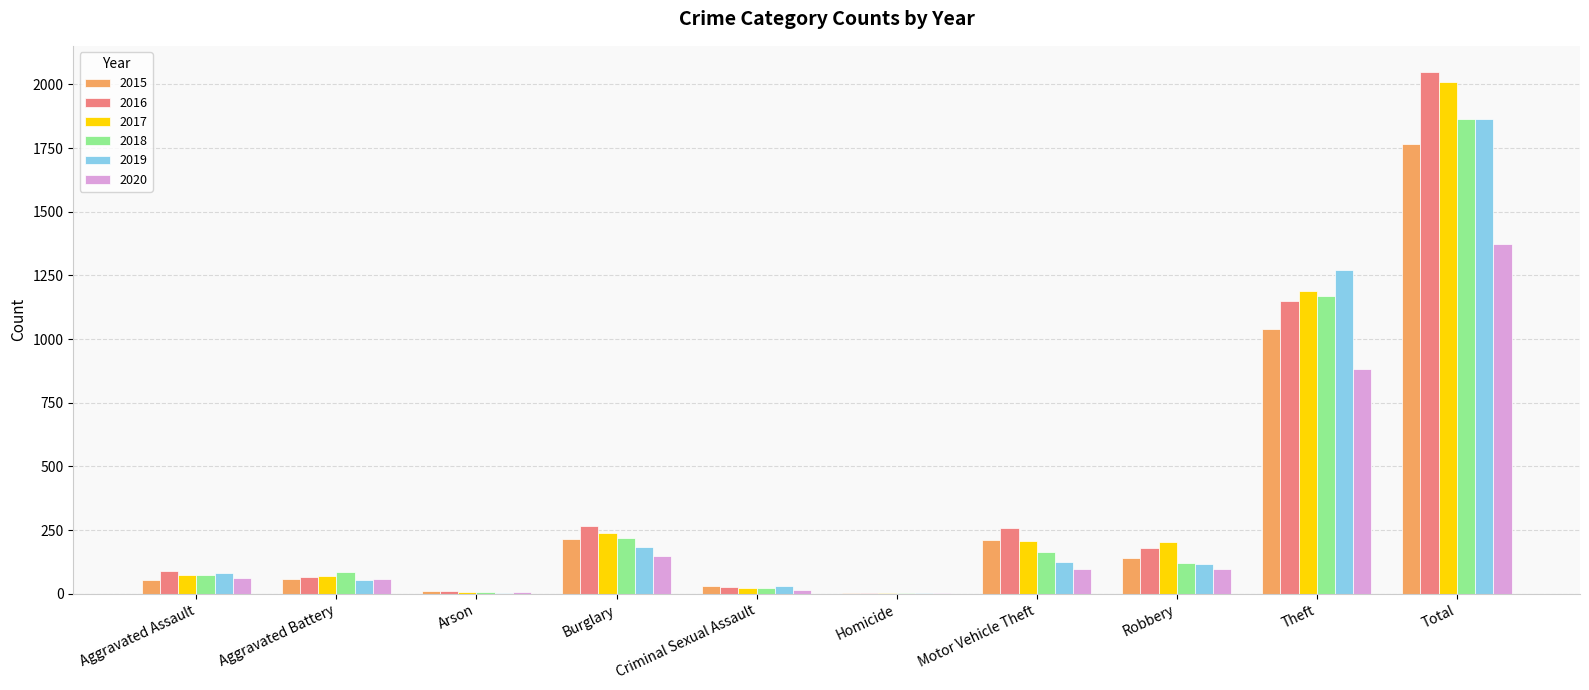

What are all the series names shown in the legend?

2015, 2016, 2017, 2018, 2019, 2020